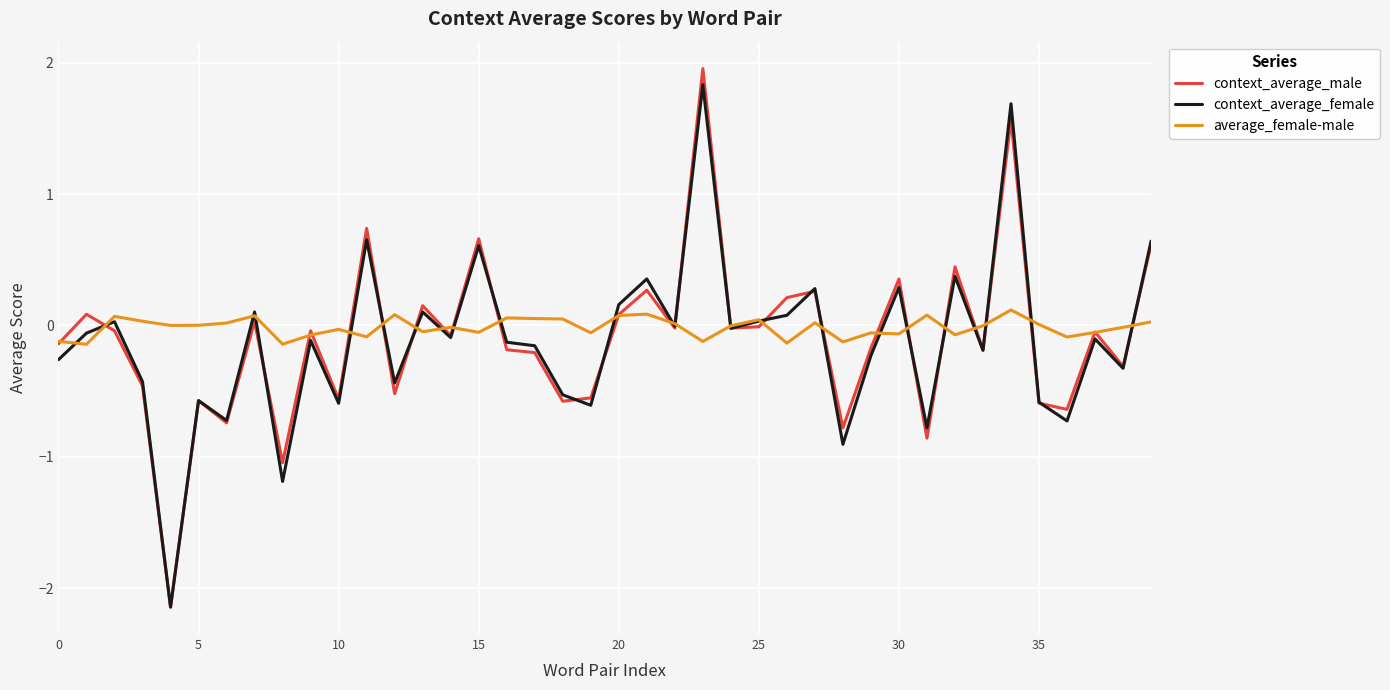

At how many categories does at least one series exceed 1?

2